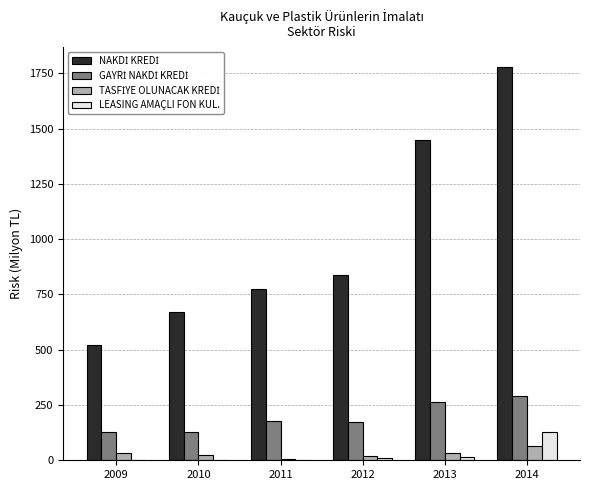

At which category is the sum across all series the highest?

2014